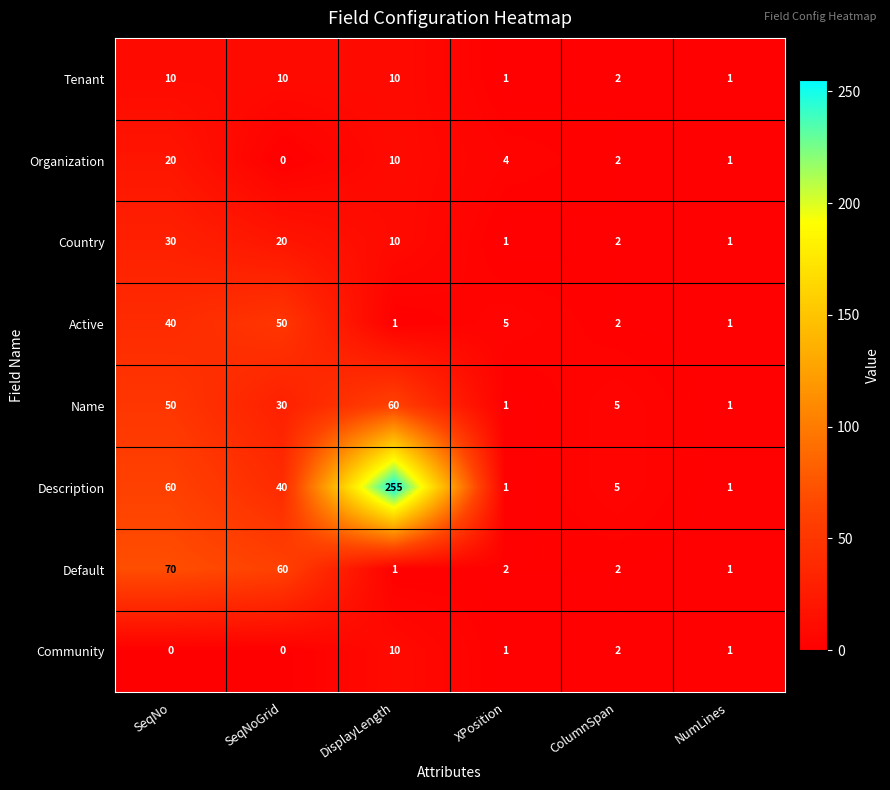

What is the sum of the Tenant values at NumLines and DisplayLength?

11